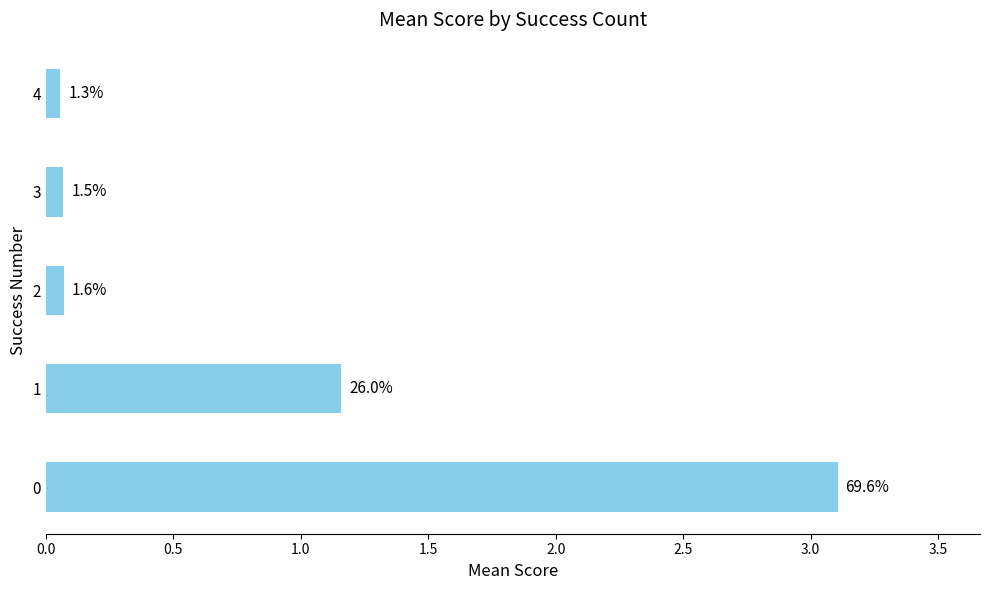

How many bars are there in total?

5